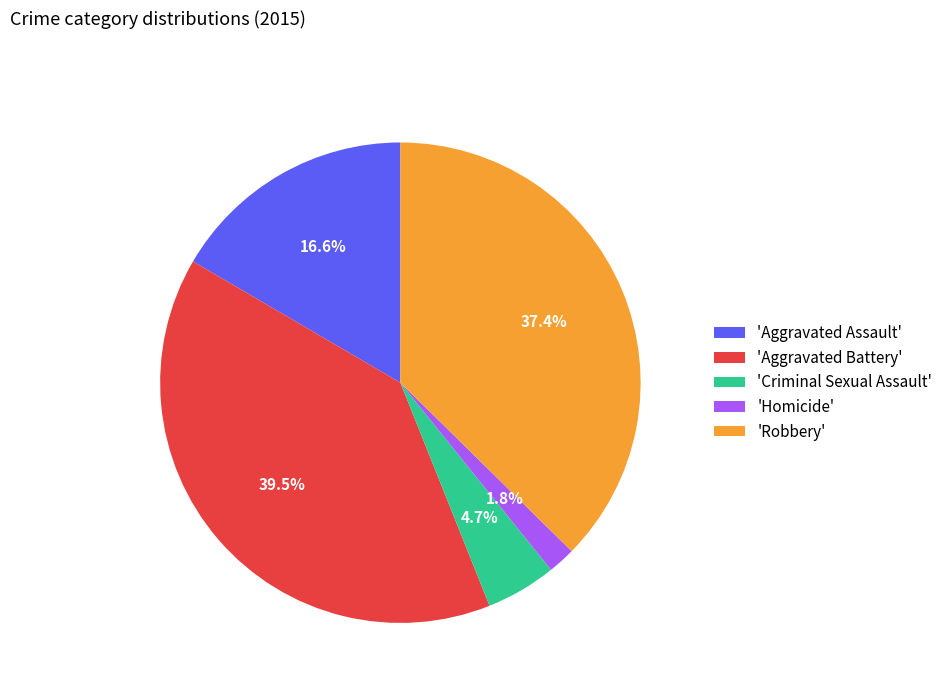

Approximately how many times larger is the value at 'Criminal Sexual Assault' compared to 'Homicide'?

2.6